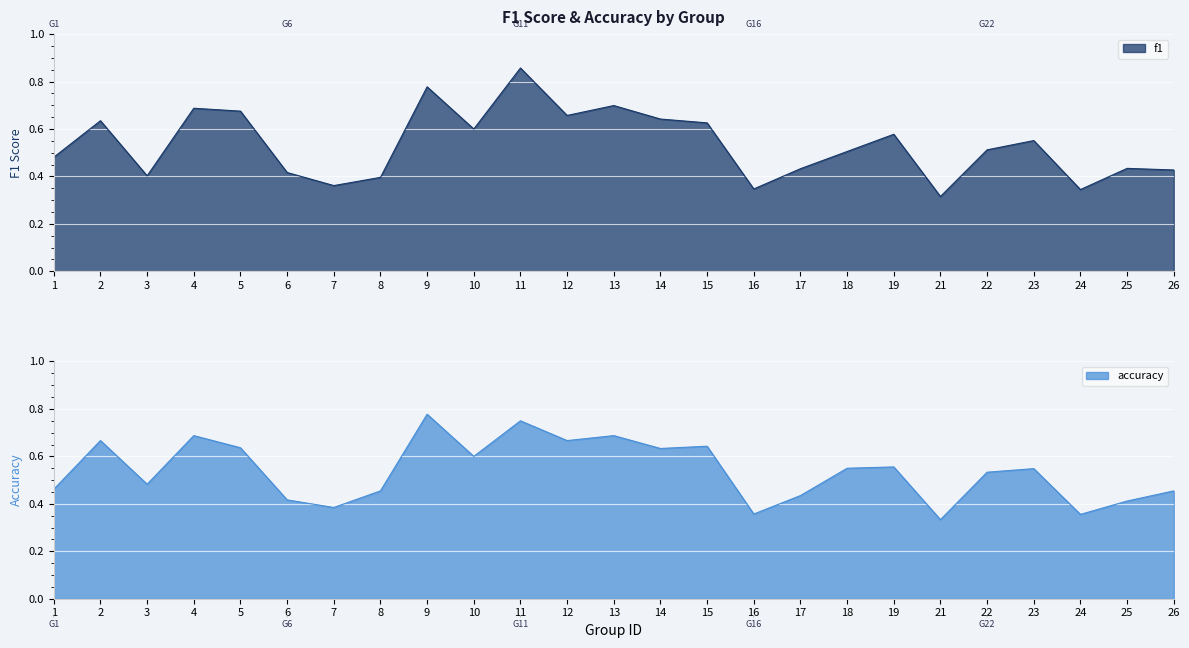

Is it true that f1 equals 0.5 at 9?

False